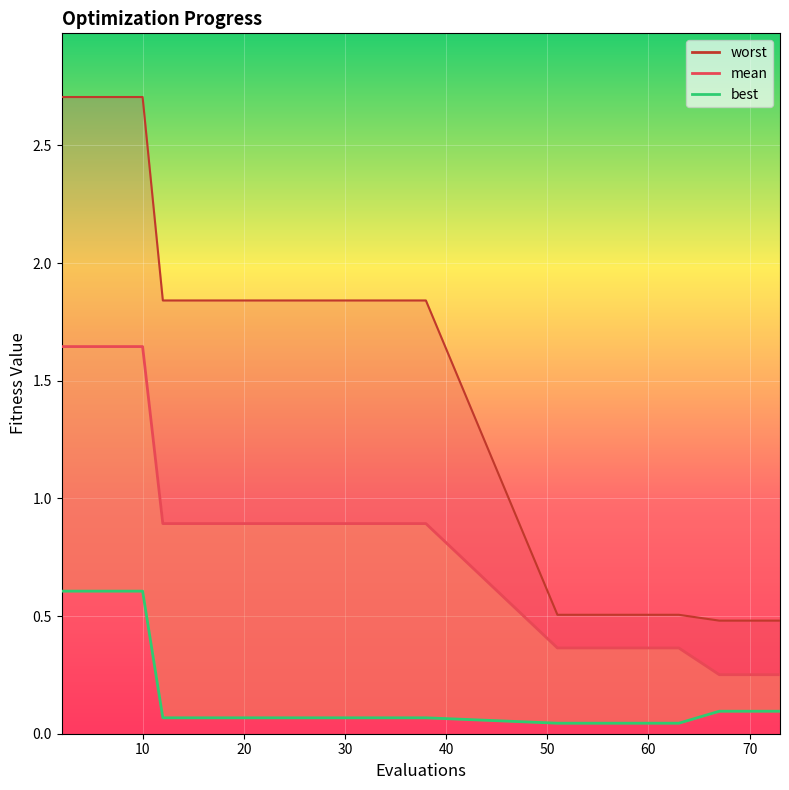

Is this an area chart (filled region under the line)?

No